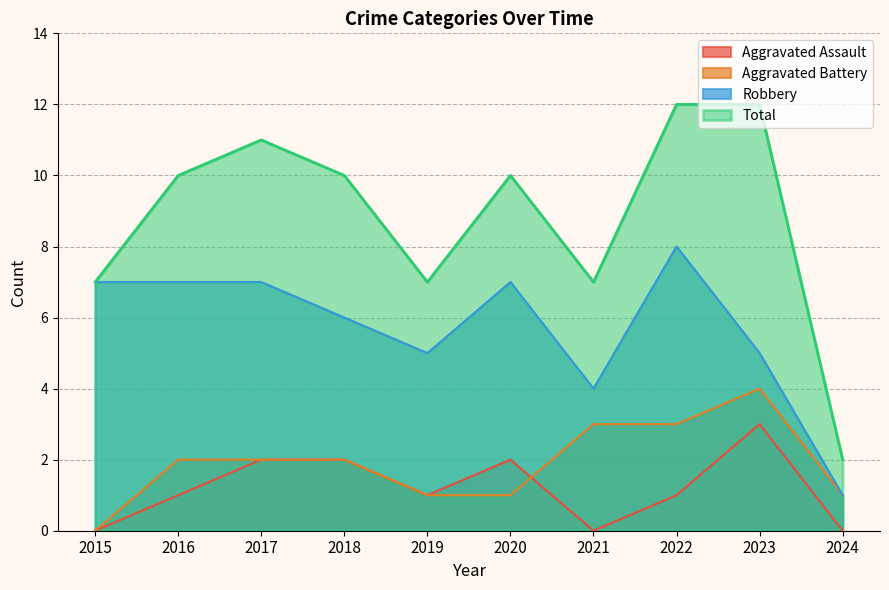

At which category does the chart reach its minimum across all series?

2015